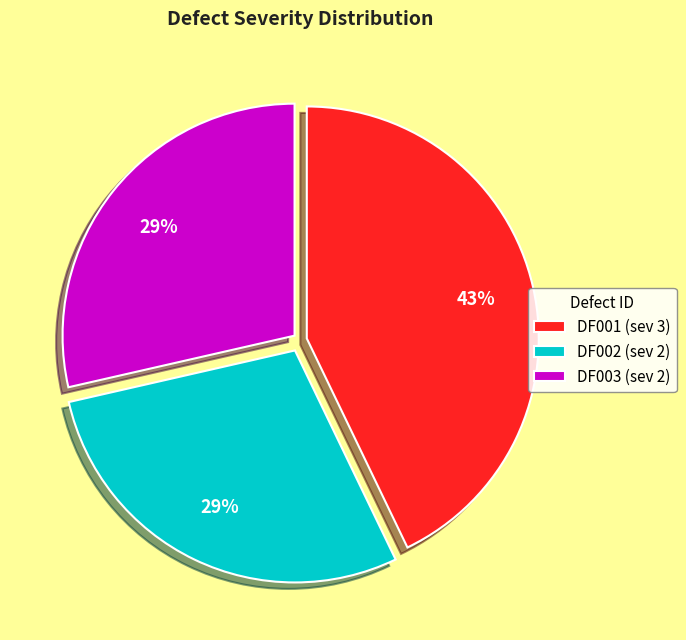

What percentage is the DF001 (sev 3) slice, to the nearest percent?

43%